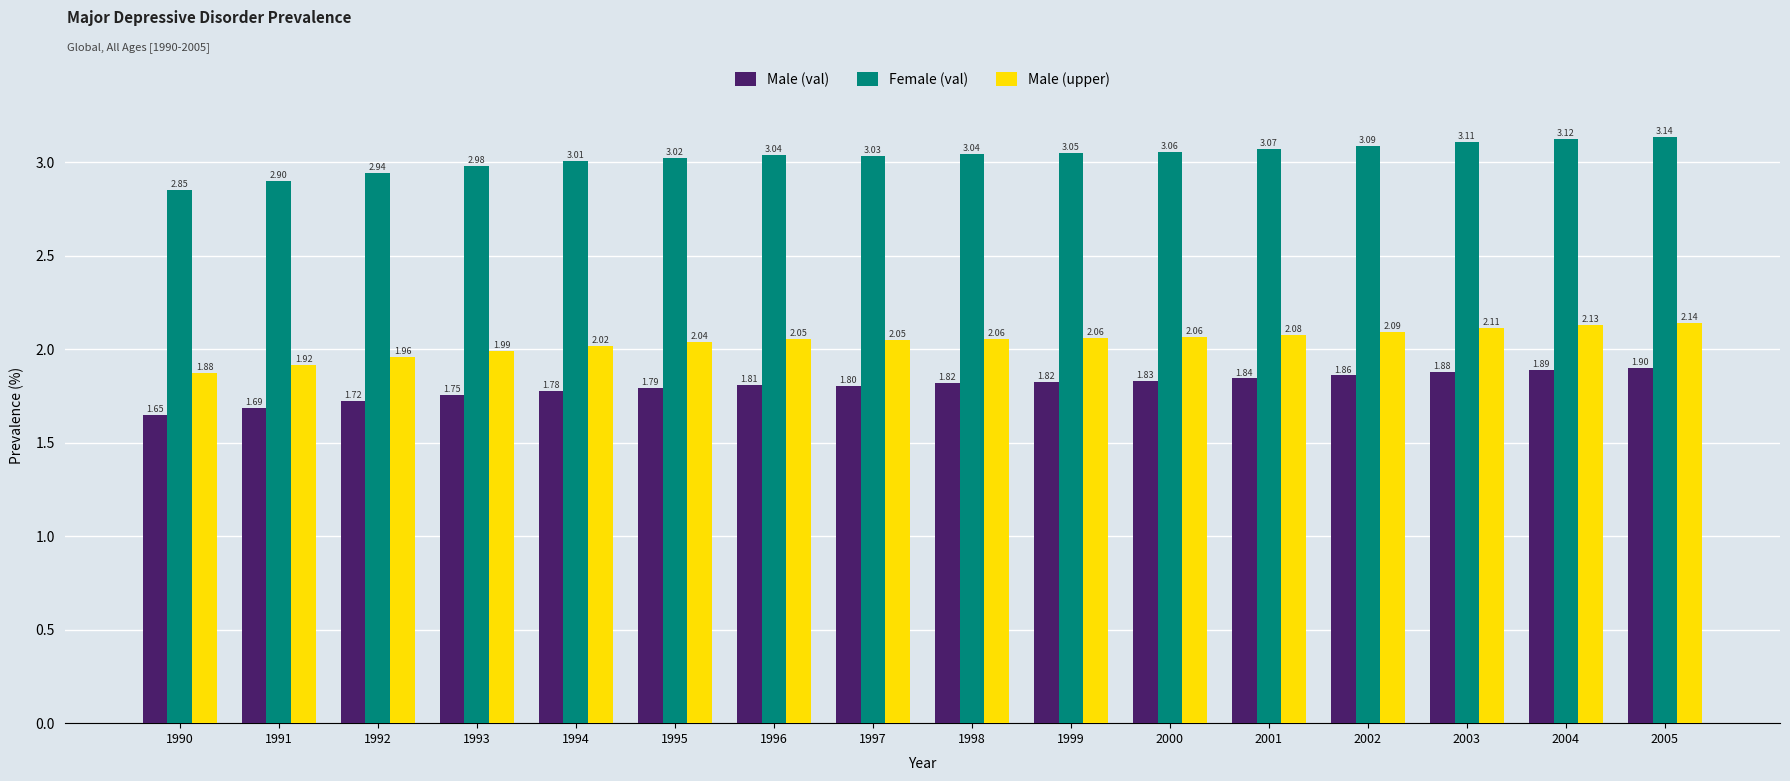

At 1996, list the series in order from largest to smallest.

Female (val), Male (upper), Male (val)